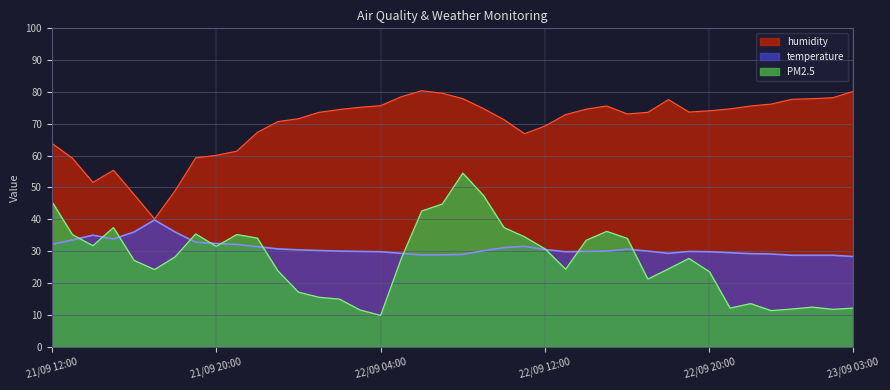

Reading right to left, transcribe all the data shown in this chart.

humidity: 80.2	78.2	77.9	77.7	76.2	75.6	74.7	74.1	73.7	77.6	73.6	73.1	75.6	74.6	72.9	69.3	66.9	71.3	74.8	77.9	79.6	80.4	78.5	75.7	75.2	74.5	73.6	71.6	70.7	67.3	61.4	60.1	59.3	49.0	40.1	47.8	55.4	51.6	59.2	63.9
temperature: 28.3	28.7	28.7	28.7	29.1	29.2	29.5	29.8	29.9	29.3	30.0	30.6	30.0	29.9	29.8	30.5	31.5	31.1	30.1	29.0	28.8	28.8	29.3	29.8	29.9	30.0	30.2	30.4	30.7	31.4	32.1	32.4	32.8	36.0	39.8	36.0	33.8	35.0	33.5	32.1
PM2.5: 12.1	11.7	12.4	11.8	11.3	13.5	12.1	23.5	27.7	24.4	21.2	34.0	36.2	33.4	24.3	30.7	34.5	37.4	47.5	54.5	44.8	42.6	27.6	9.8	11.5	14.9	15.5	17.1	23.8	34.1	35.2	31.5	35.4	28.2	24.2	27.1	37.4	31.7	35.2	45.6